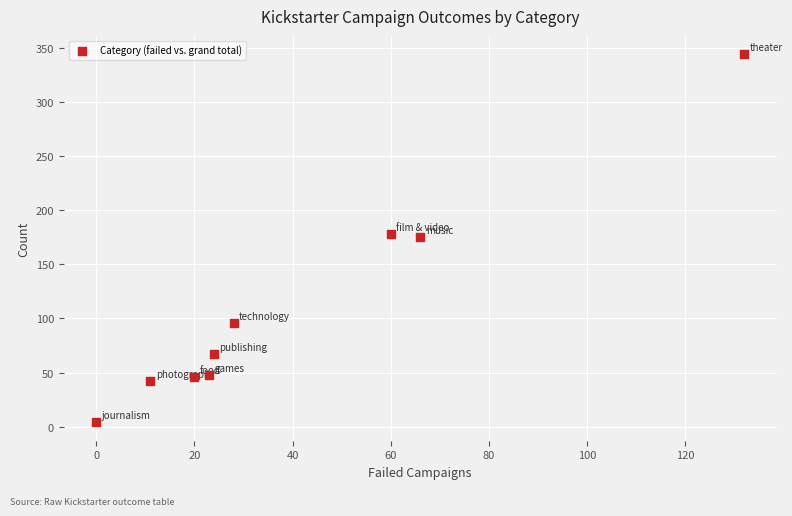

What is the average X value?

40